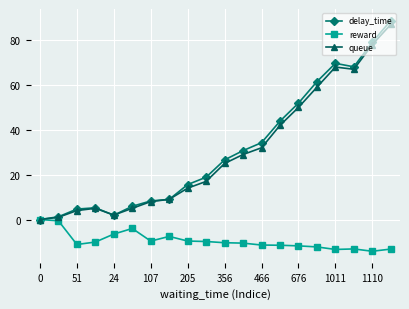

Which series has the widest spread of values?

delay_time